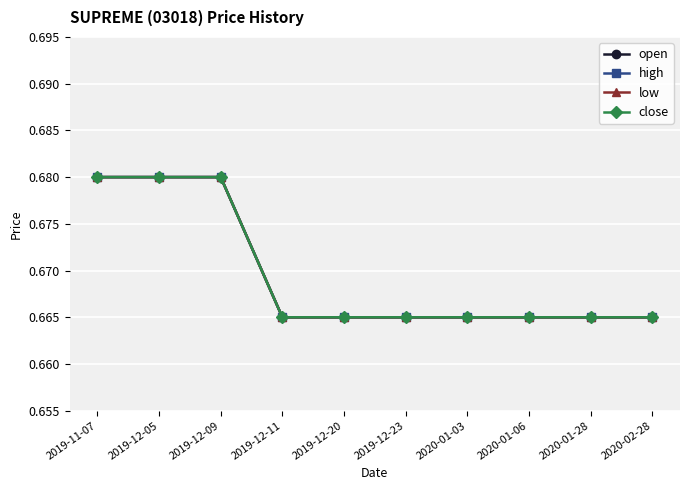

Rank the categories by low value from lowest to highest.

2019-12-11, 2019-12-20, 2019-12-23, 2020-01-03, 2020-01-06, 2020-01-28, 2020-02-28, 2019-11-07, 2019-12-05, 2019-12-09